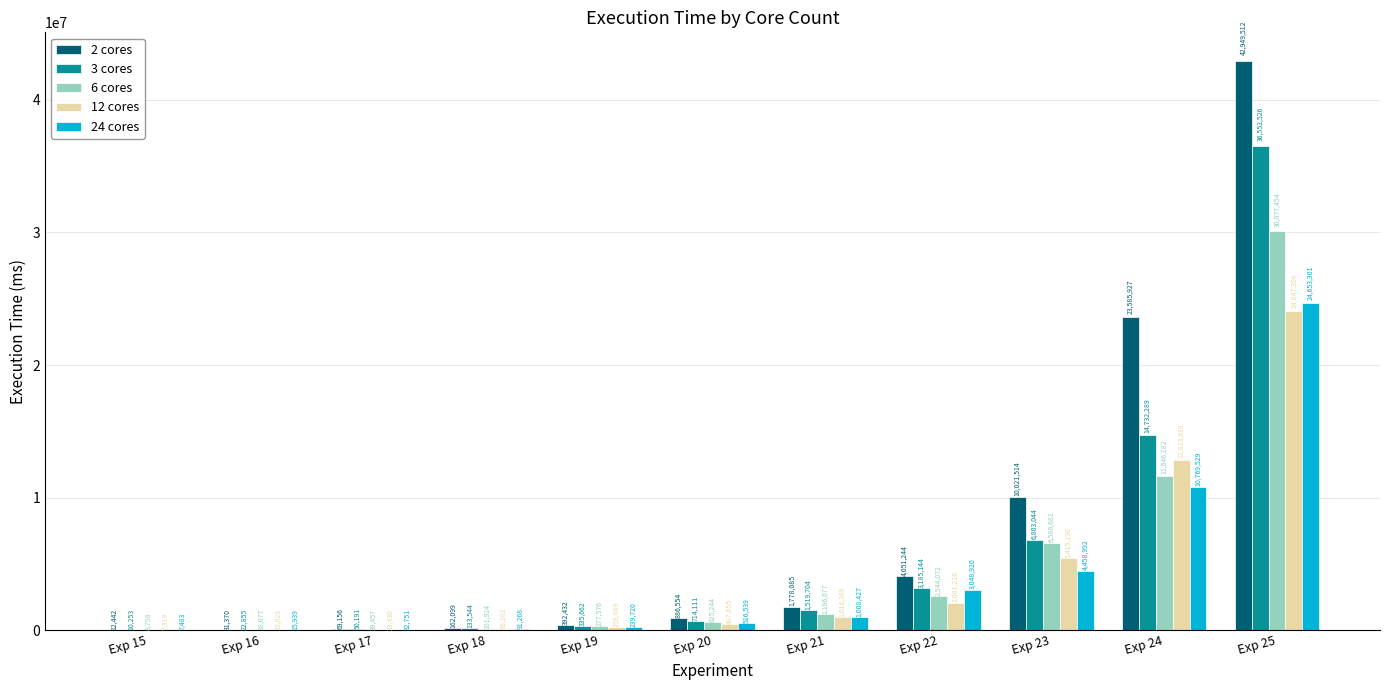

What is the sum of all 24 cores values?

44842869